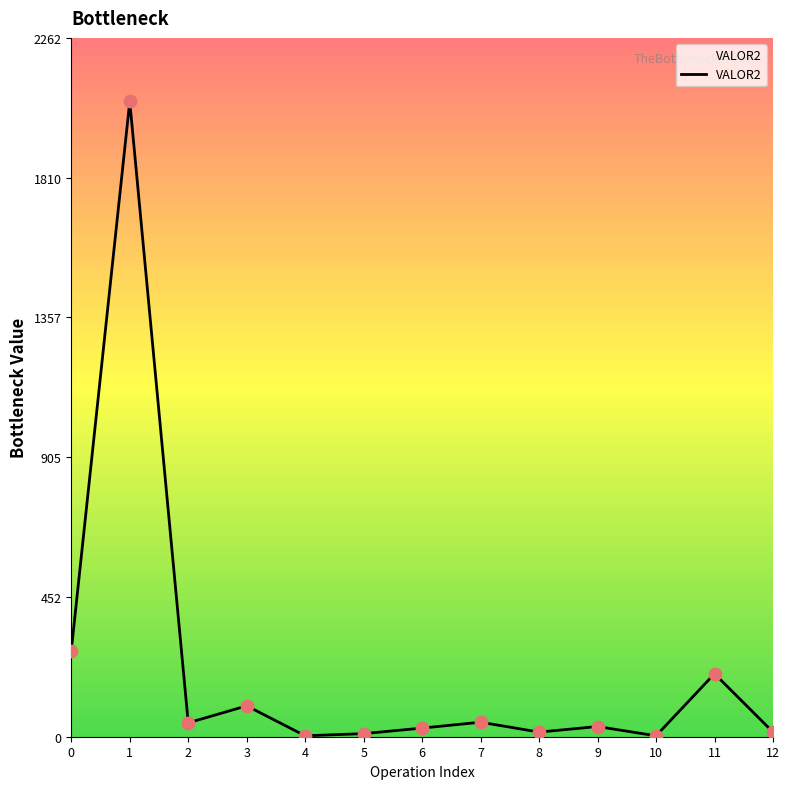

What is the change in value from 1 to 7?

-2010